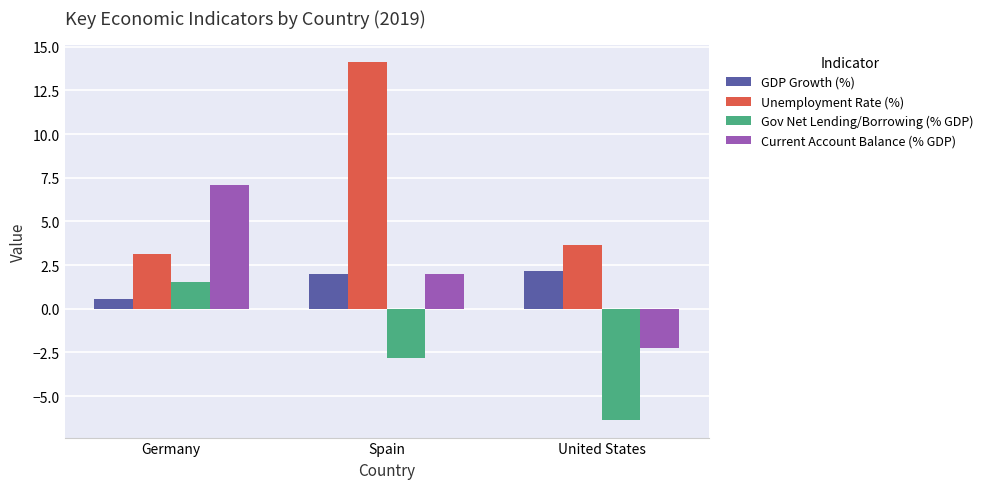

Which series has the widest spread of values?

Unemployment Rate (%)